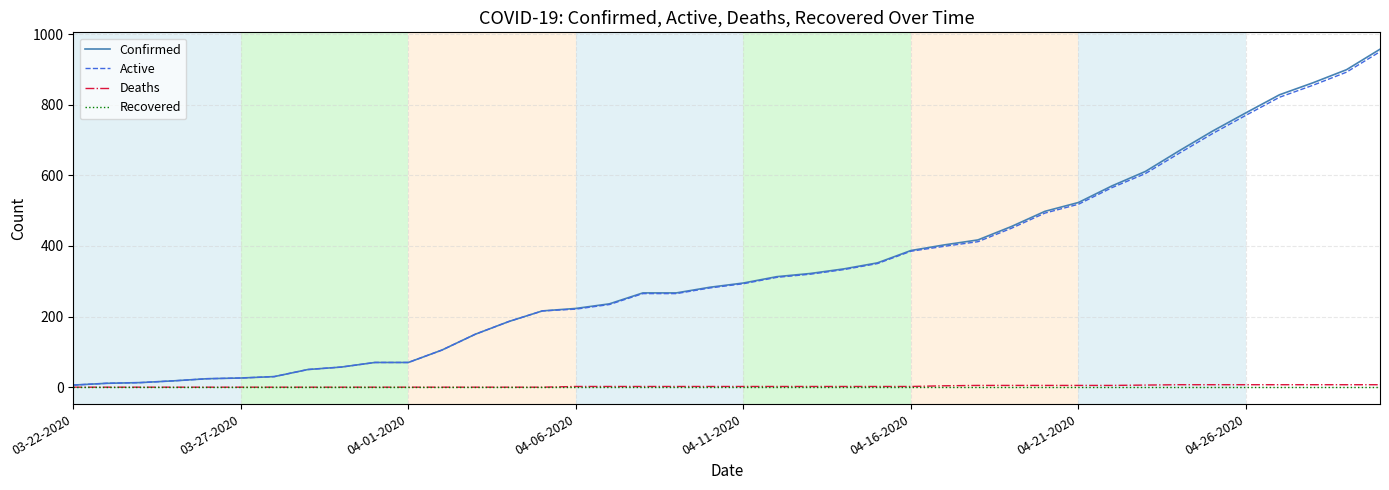

What is the greatest value displayed?

957